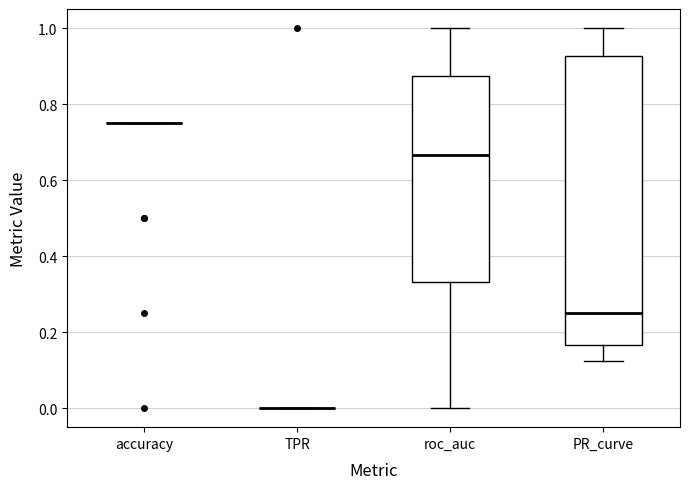

Reading left to right, read every box against the y-axis: the position of its median line, the range the box covers, and the ends of its whiskers. The values are not printed on the chart, so give them approximately, as read against the axis.

accuracy: box collapsed to a line at 0.76, whiskers 0.76 to 0.76
TPR: box collapsed to a line at 0.00, whiskers 0.00 to 0.00
roc_auc: median 0.66, box 0.34 to 0.88, whiskers 0.00 to 1.00
PR_curve: median 0.26, box 0.16 to 0.92, whiskers 0.12 to 1.00